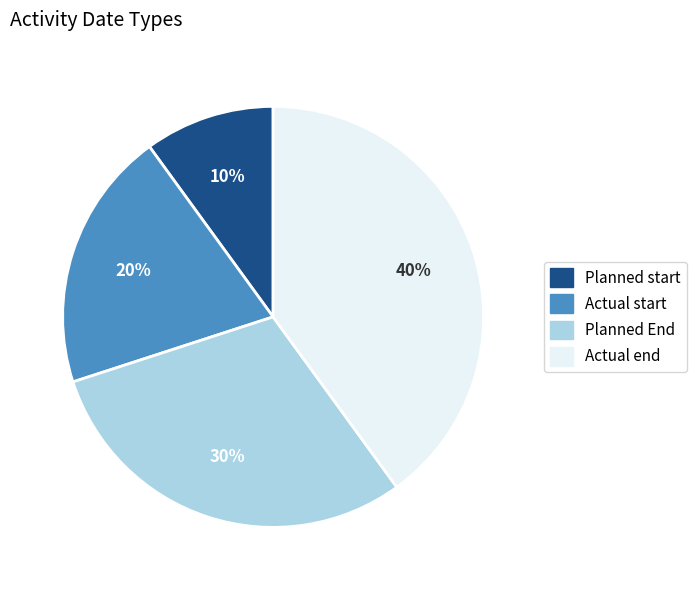

Which category has the smallest portion of the pie?

Planned start